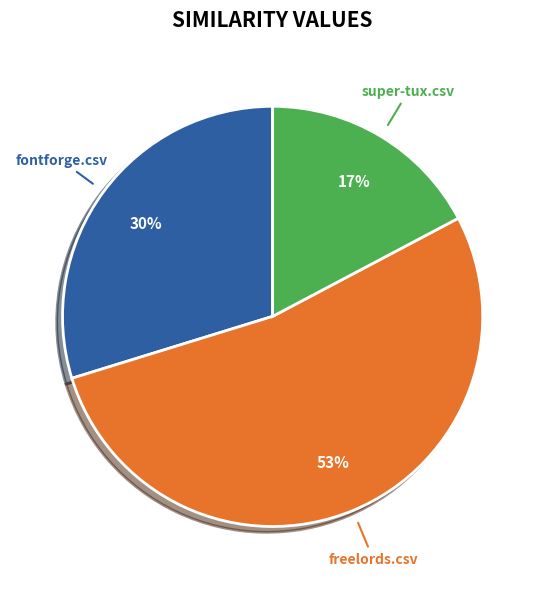

Does super-tux.csv account for over 50% of the chart?

No